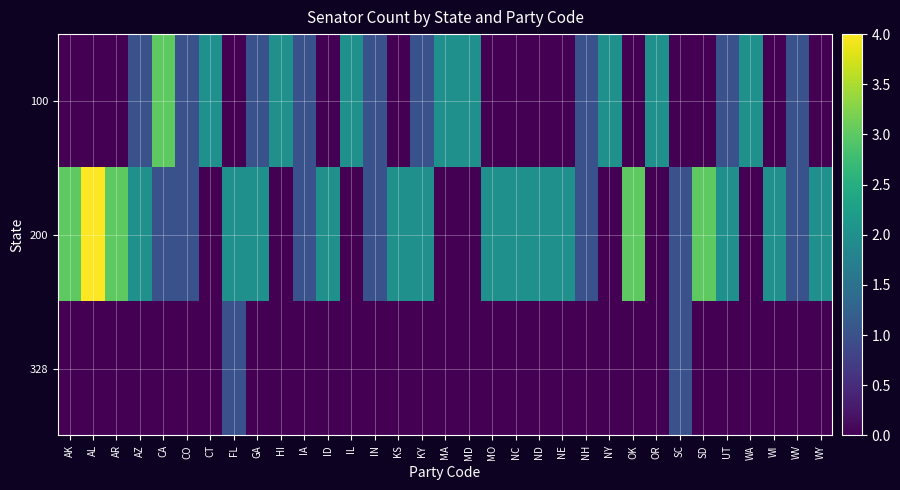

Which series has the largest total across all categories?

200